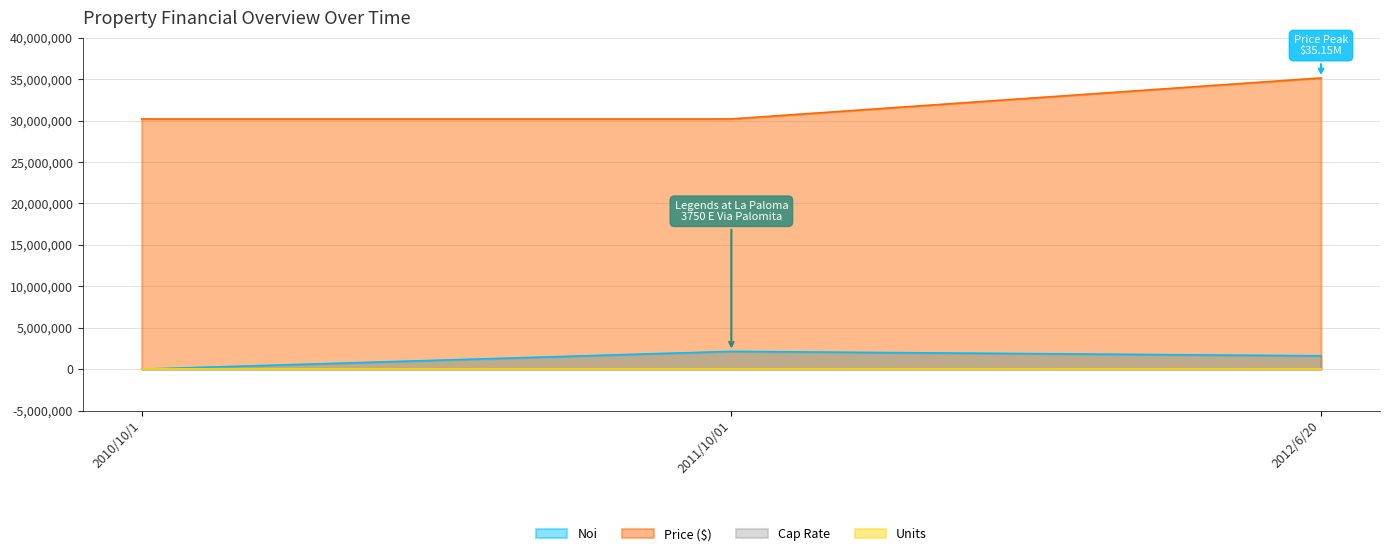

Does the chart display data point markers on the line(s)?

No